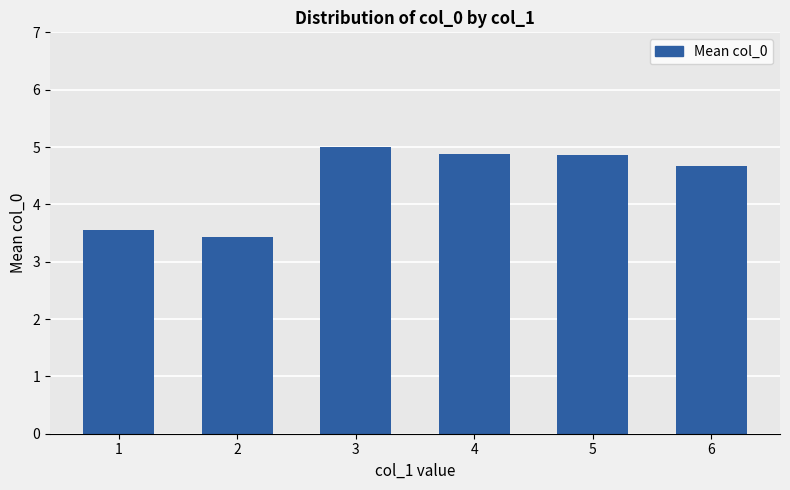

What is the maximum value shown in the chart?

5.0